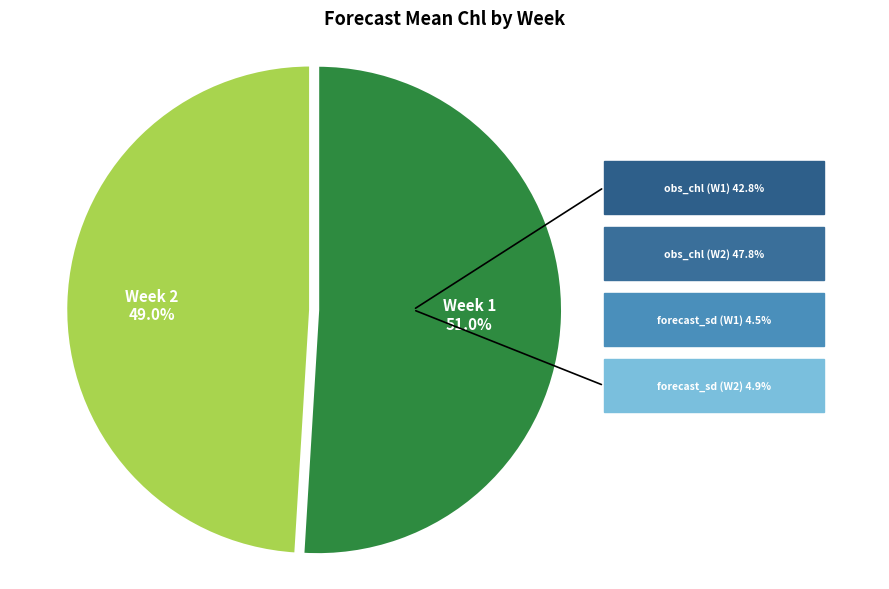

How many segments does this pie chart have?

2